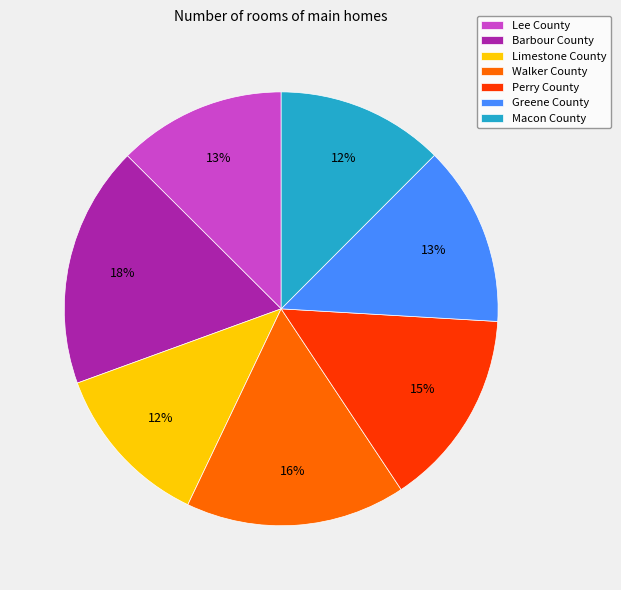

Which has a higher value, Greene County or Barbour County?

Barbour County